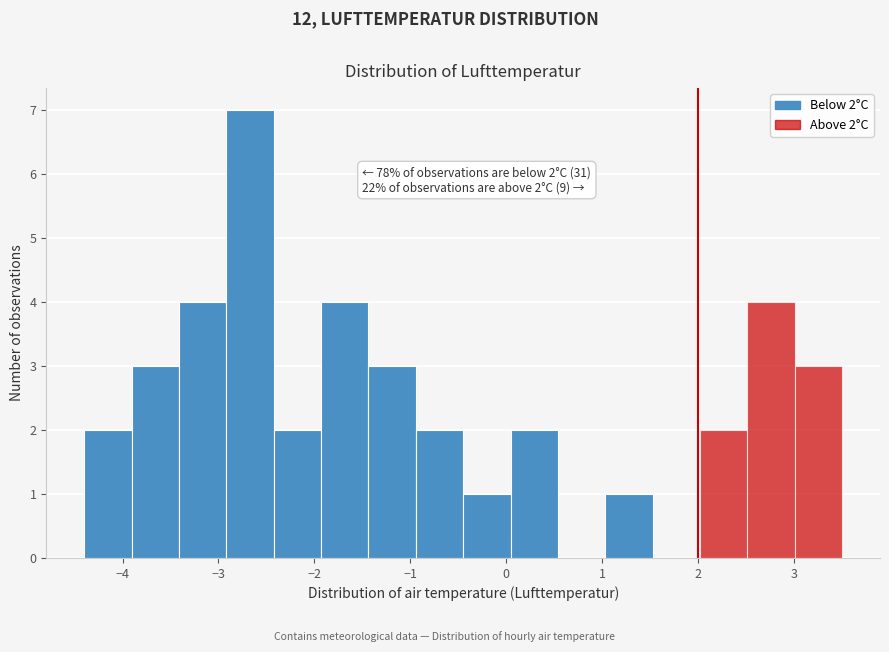

Over which range of the x-axis is the bar tallest?

-2.9 to -2.4